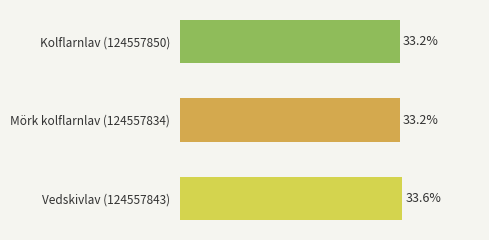

Which label corresponds to the largest value in the chart?

Vedskivlav (124557843)